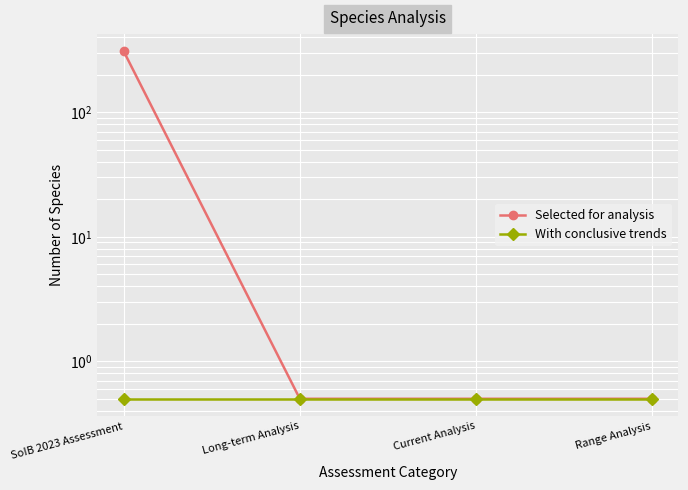

What is the total value across all series at SoIB 2023 Assessment?

308.5